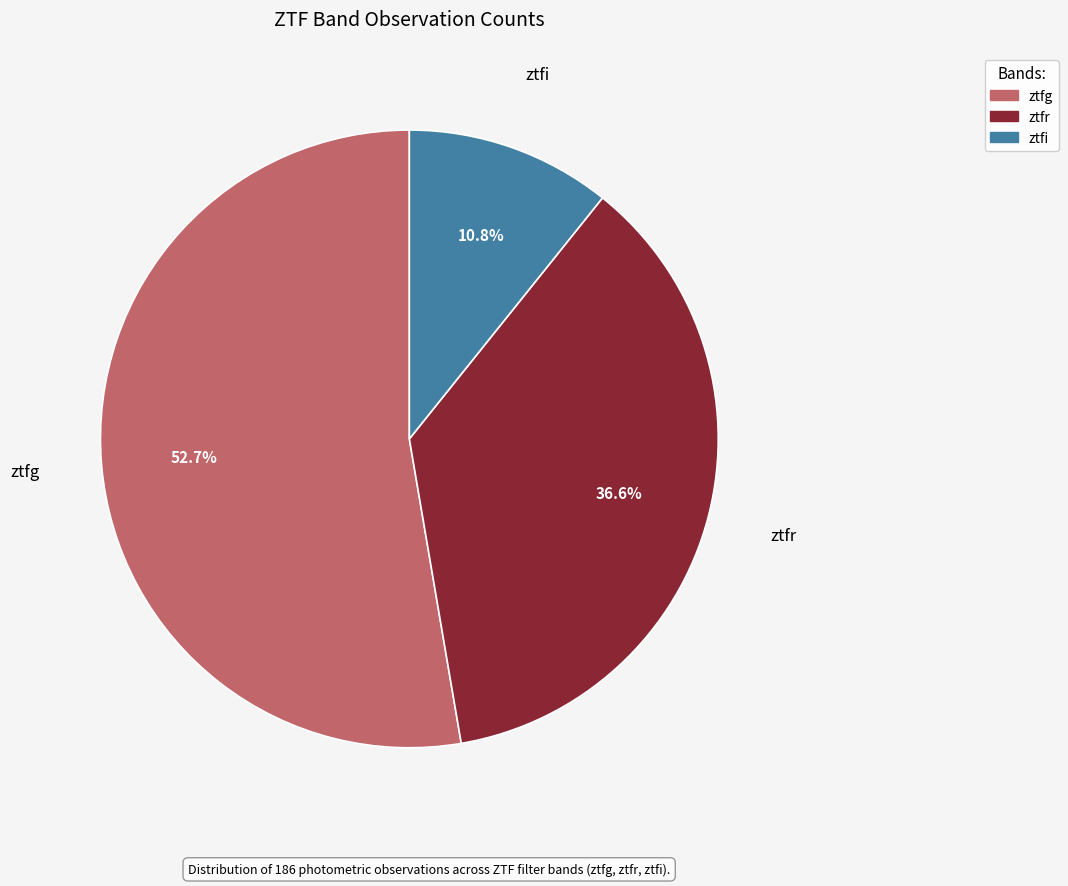

To the nearest percent, what is the difference between the ztfr and ztfi slice percentages?

26%